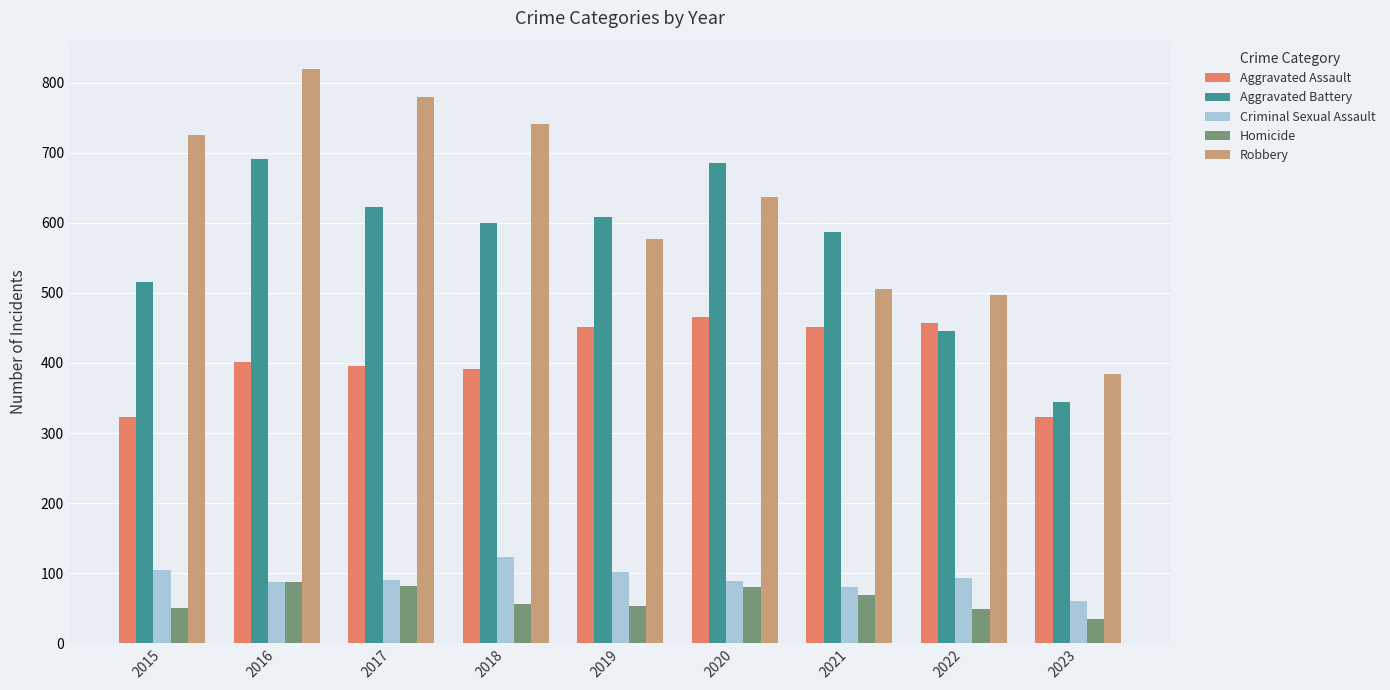

Which category has the highest value across all series?

2016